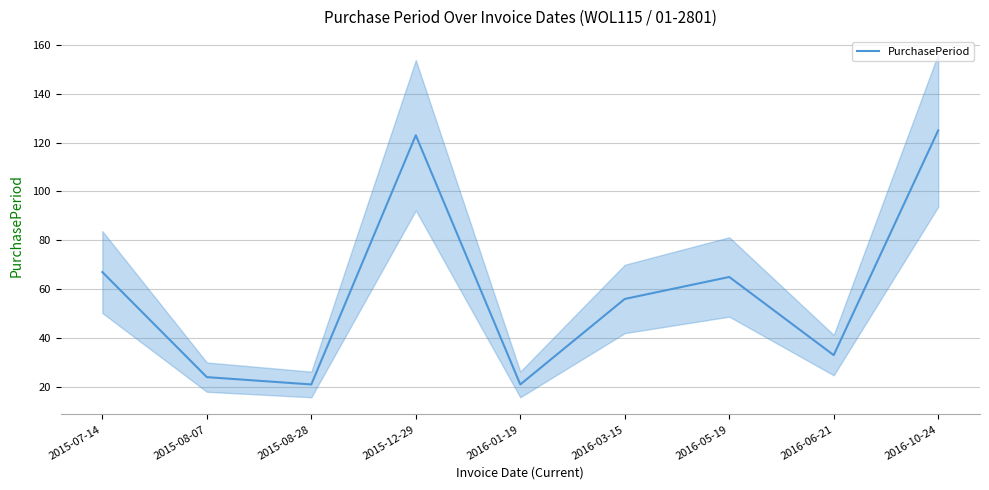

What position from the right is 2016-05-19?

3